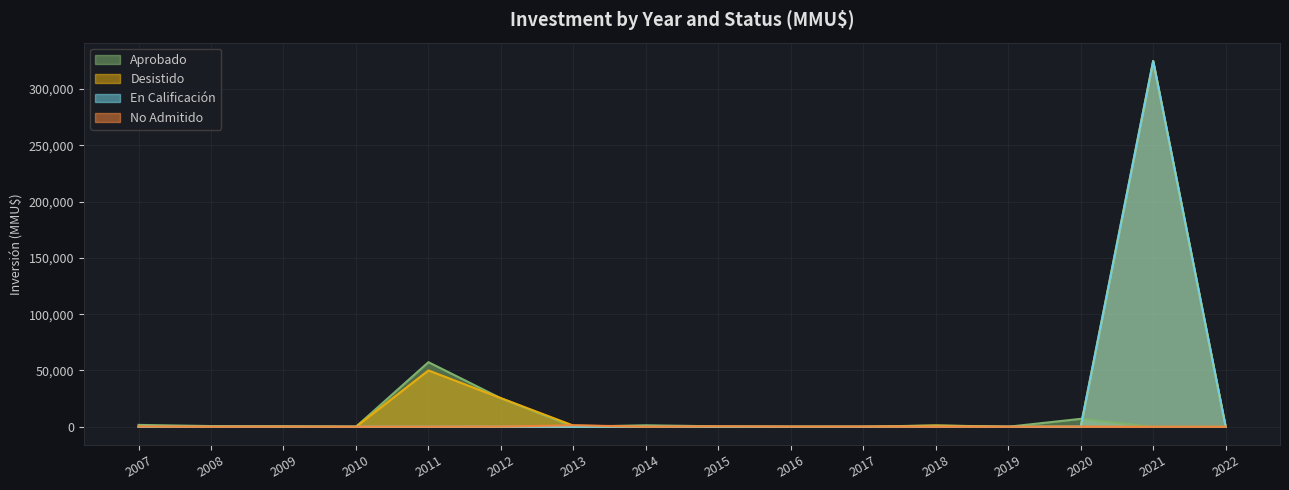

At which label does En Calificación reach its peak?

2021